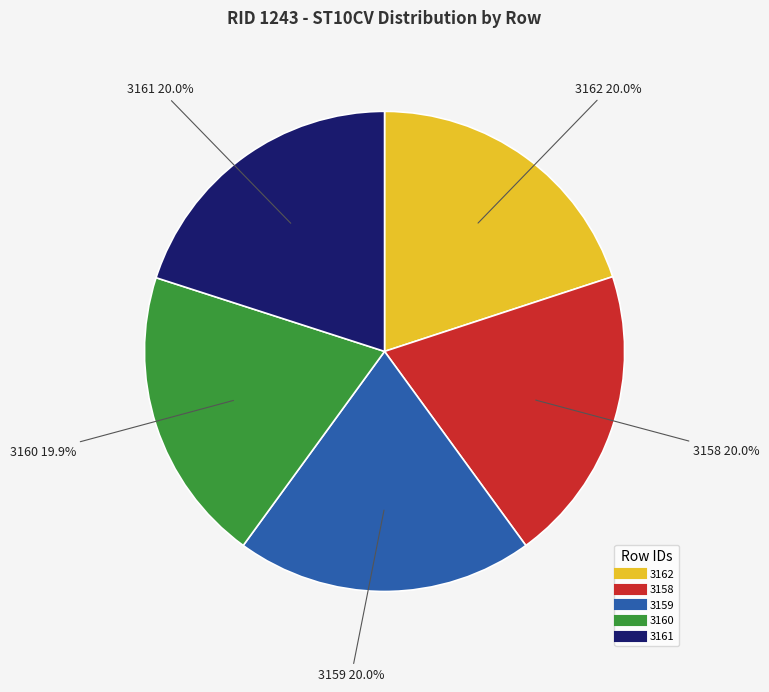

Is there a majority slice in this chart?

No